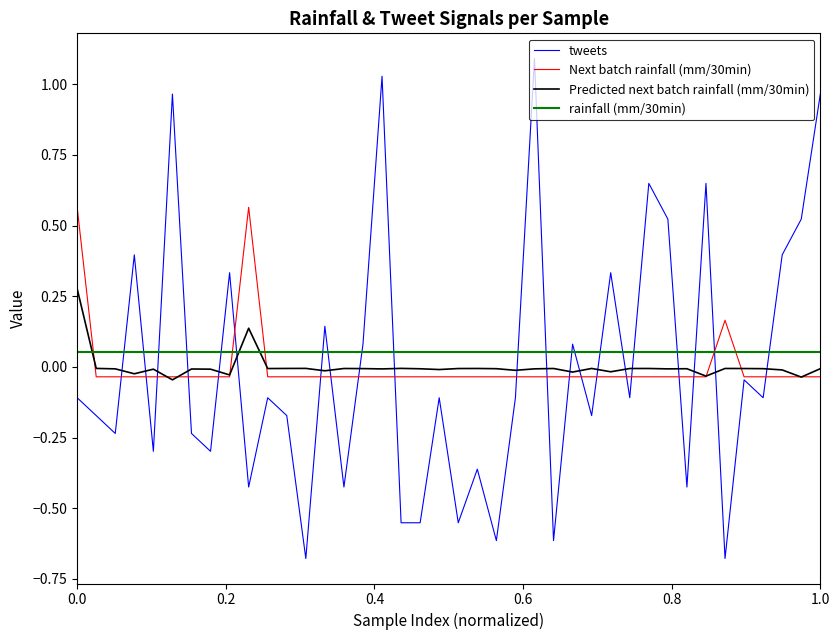

How many times do Predicted next batch rainfall (mm/30min) and tweets cross each other?

21